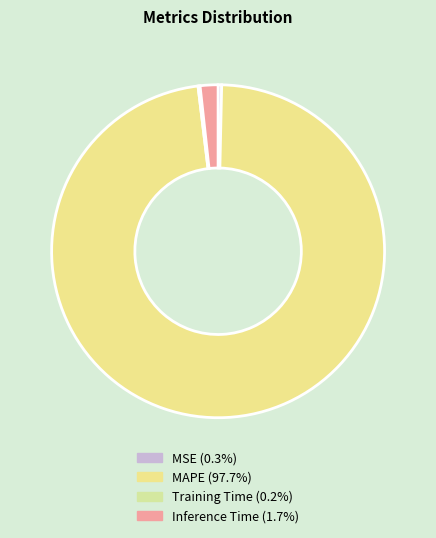

To the nearest percent, what portion does Inference Time represent?

2%